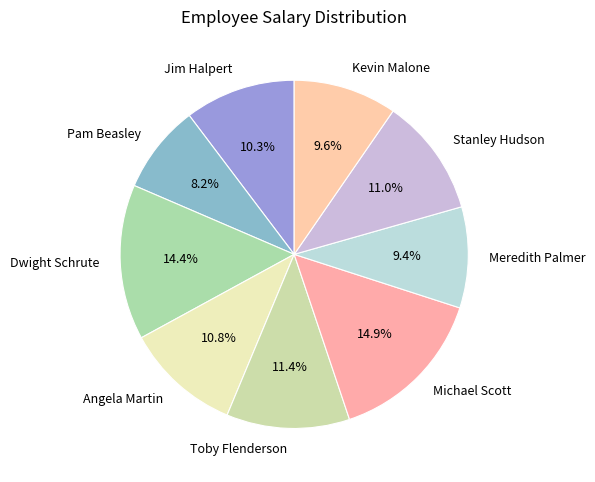

What is the smallest slice in the pie chart?

Pam Beasley